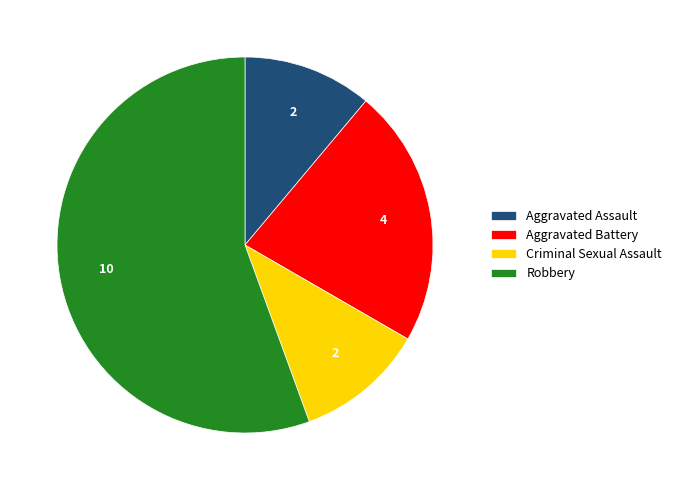

Combined, do Aggravated Assault and Robbery account for over 50%?

Yes